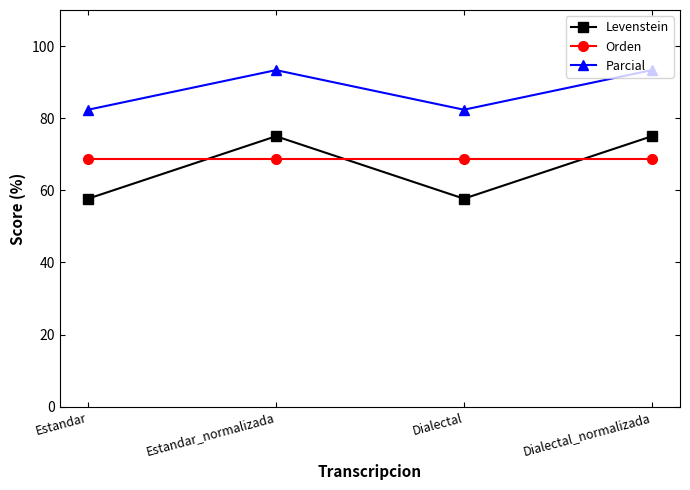

List the series in order of their peak value, highest first.

Parcial, Levenstein, Orden